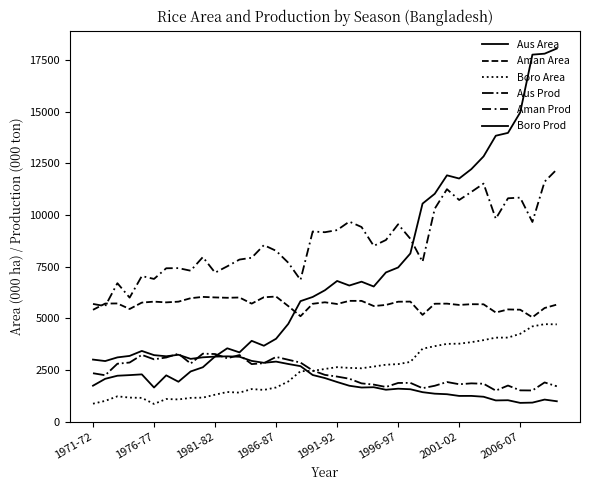

How many lines are shown in the chart?

6